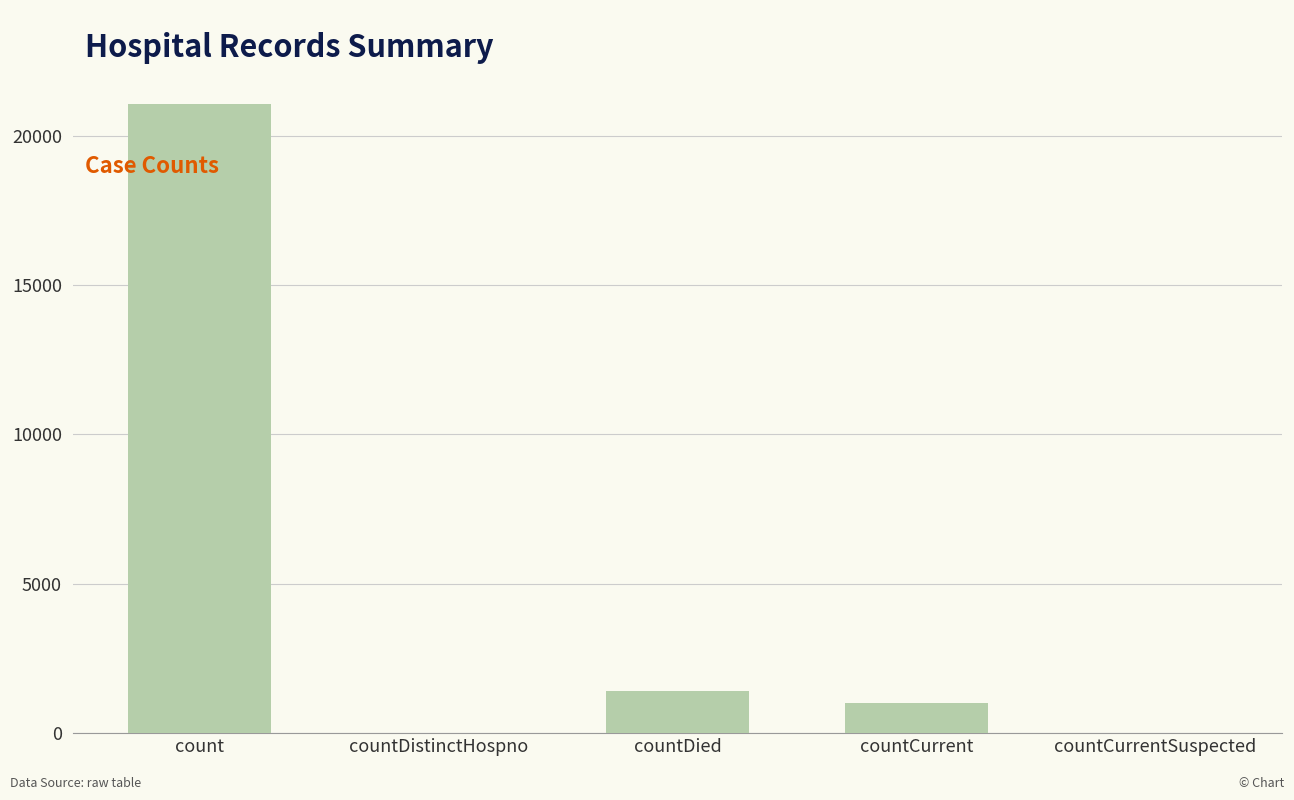

How many distinct data groups are displayed?

1